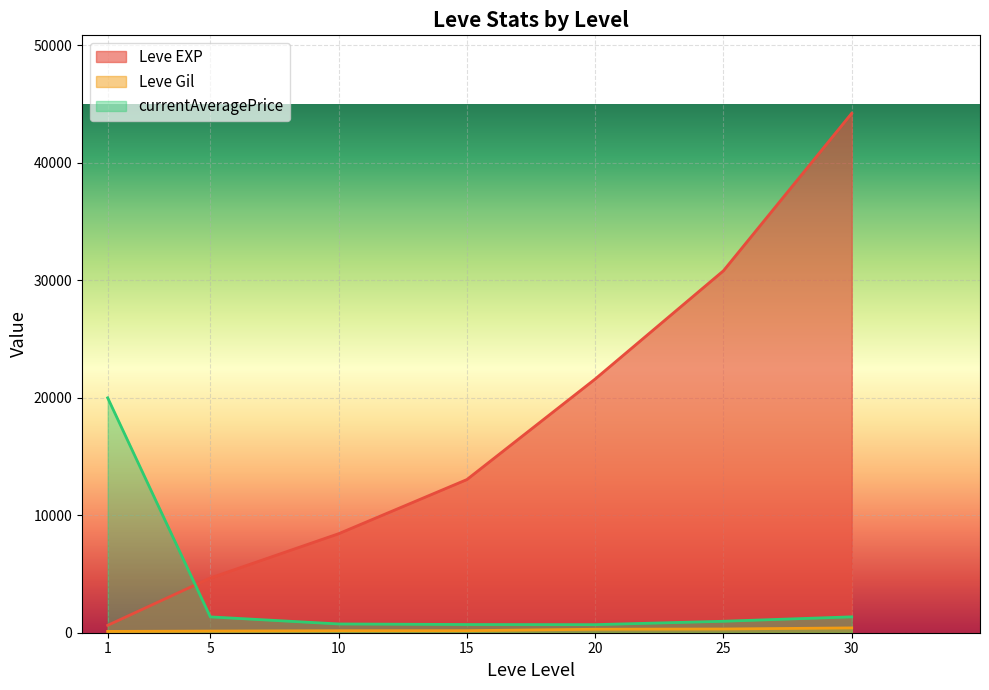

True or false: Leve EXP and Leve Gil cross at least once.

False